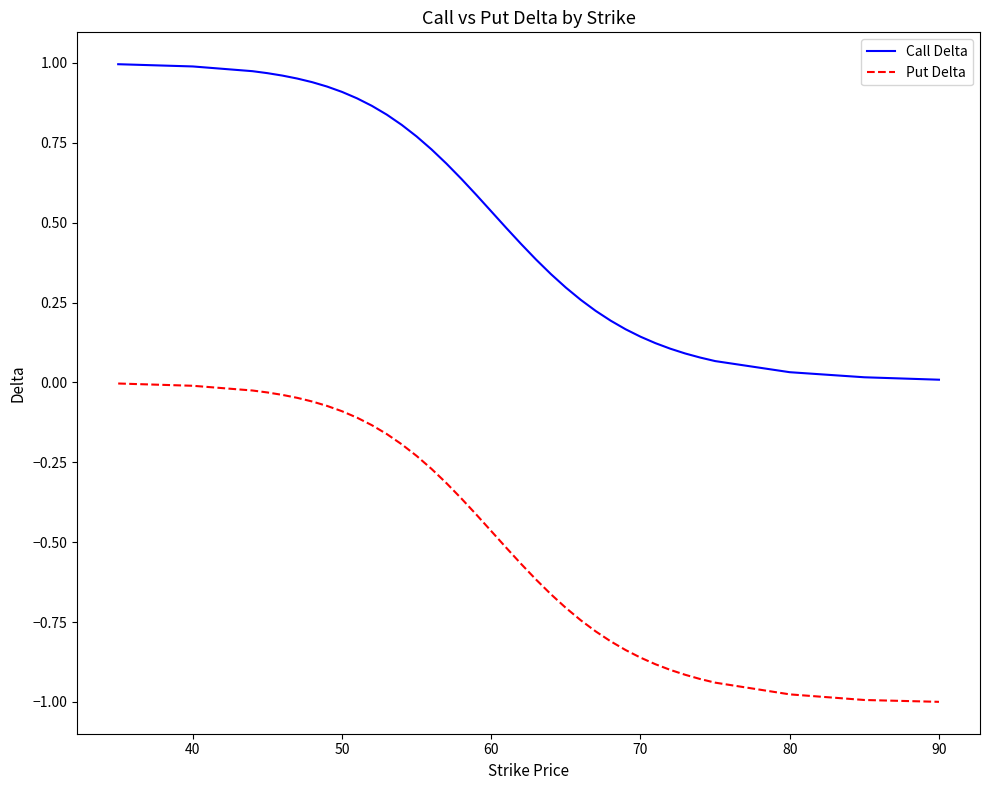

Which series has the largest range (max minus min)?

Put Delta